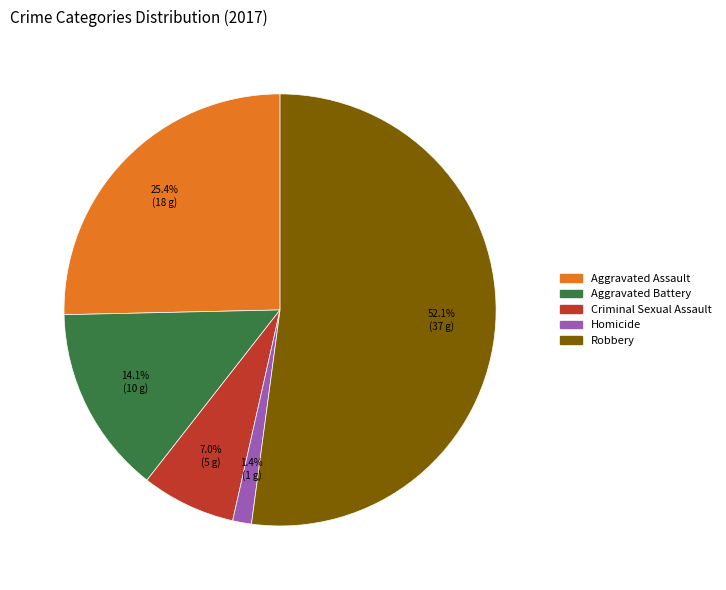

To the nearest percent, what percentage of the pie is Robbery?

52%